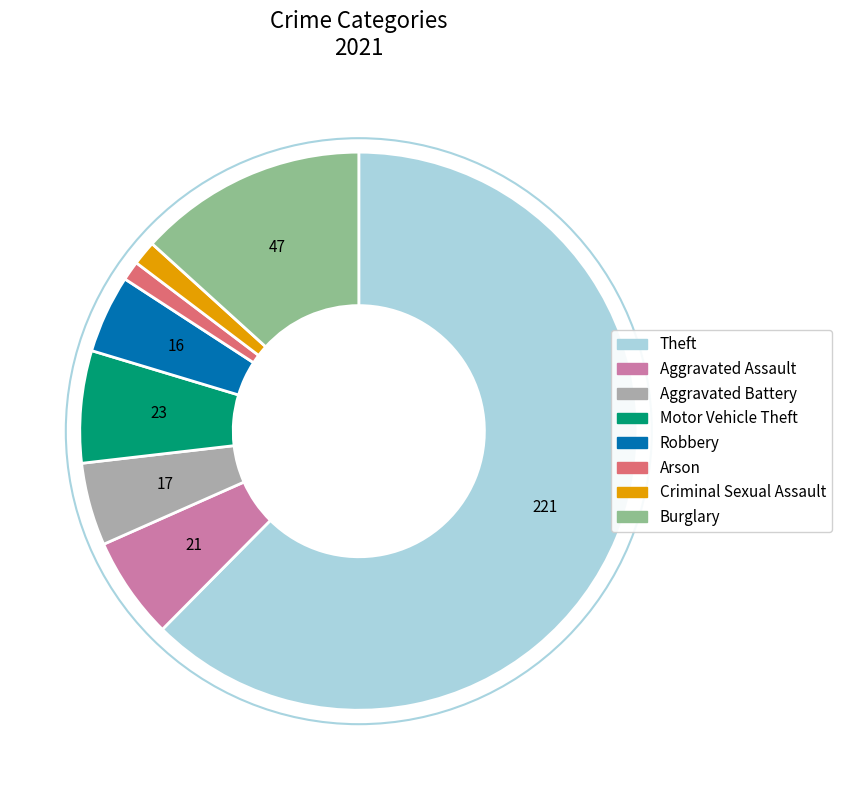

Between Burglary and Motor Vehicle Theft, which is larger?

Burglary